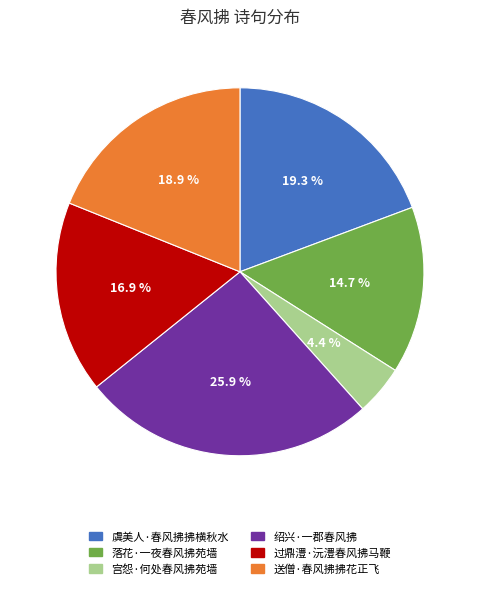

Which slice is the smallest?

宫怨·何处春风拂苑墙